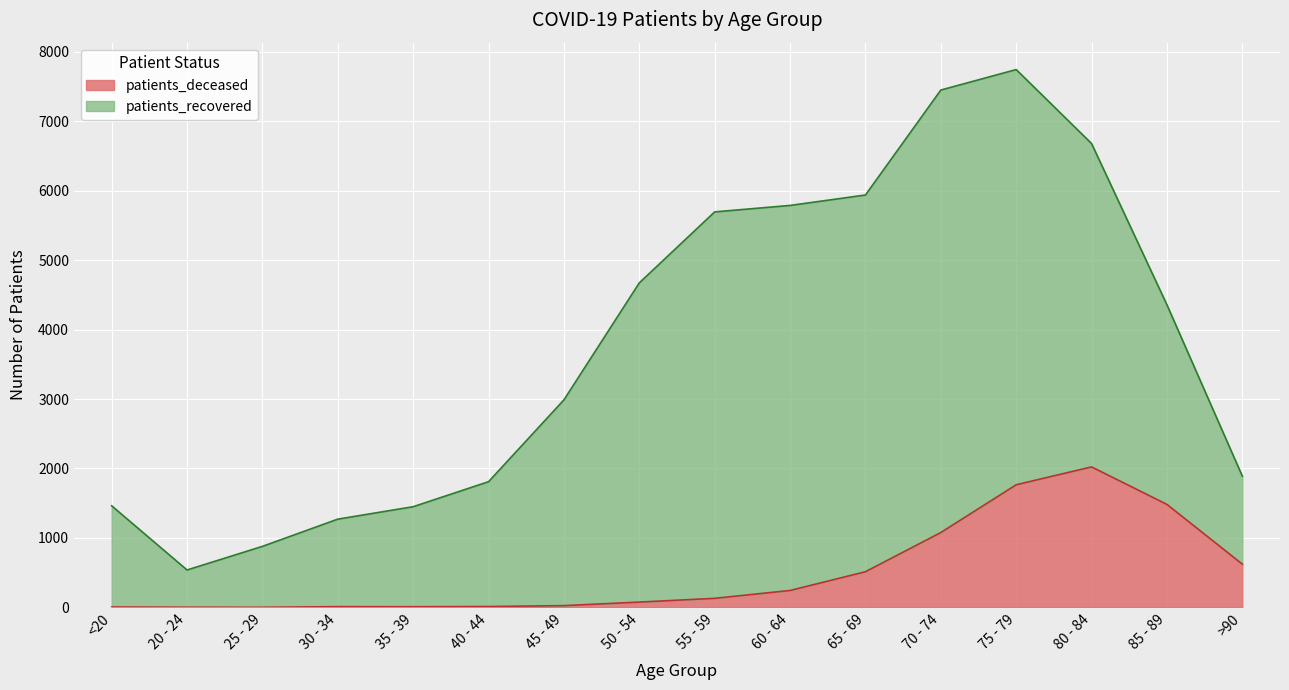

True or false: the data has more than 1 interior local peaks.

True